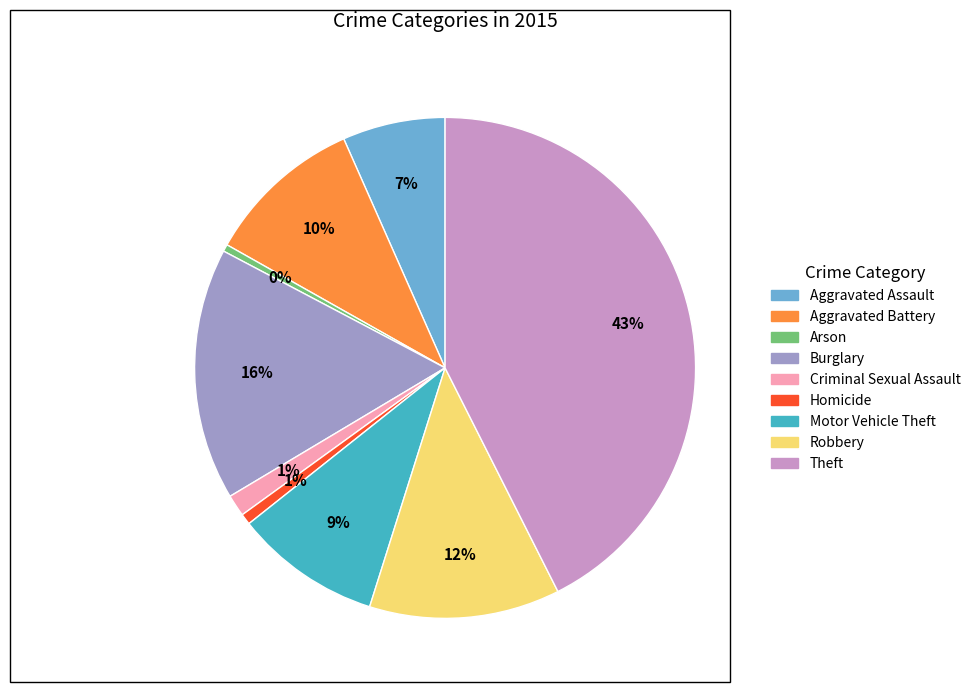

What percentage is the Theft slice, to the nearest percent?

43%